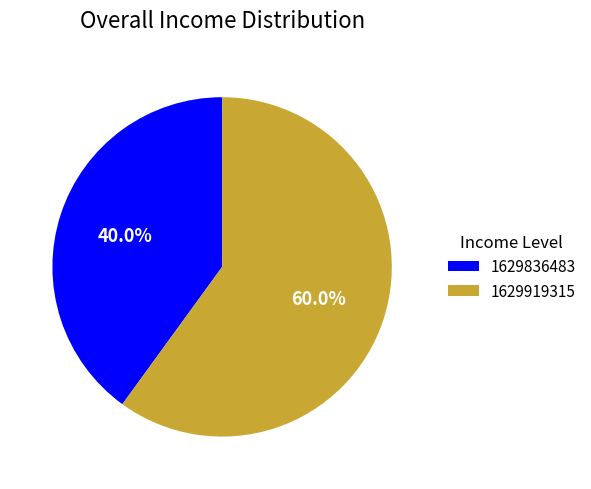

Which category has the biggest portion of the pie?

1629919315